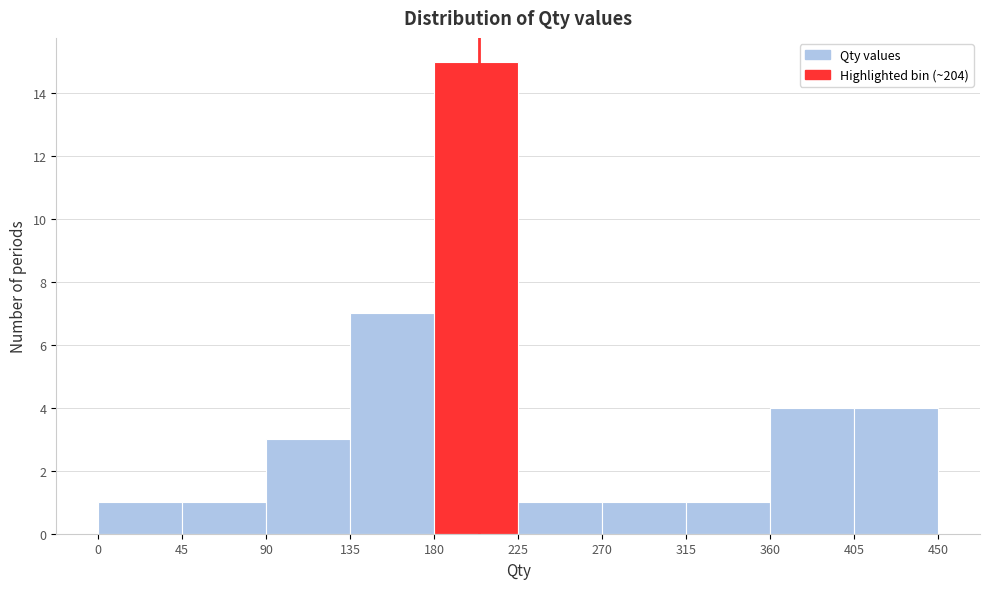

Reading left to right, list every bar in this chart as the range it spans on the x-axis followed by its height. The values are not printed on the chart, so give them approximately, as read against the axis.

0 to 45: 1
45 to 90: 1
90 to 135: 3
135 to 180: 7
180 to 225: 15
225 to 270: 1
270 to 315: 1
315 to 360: 1
360 to 405: 4
405 to 450: 4